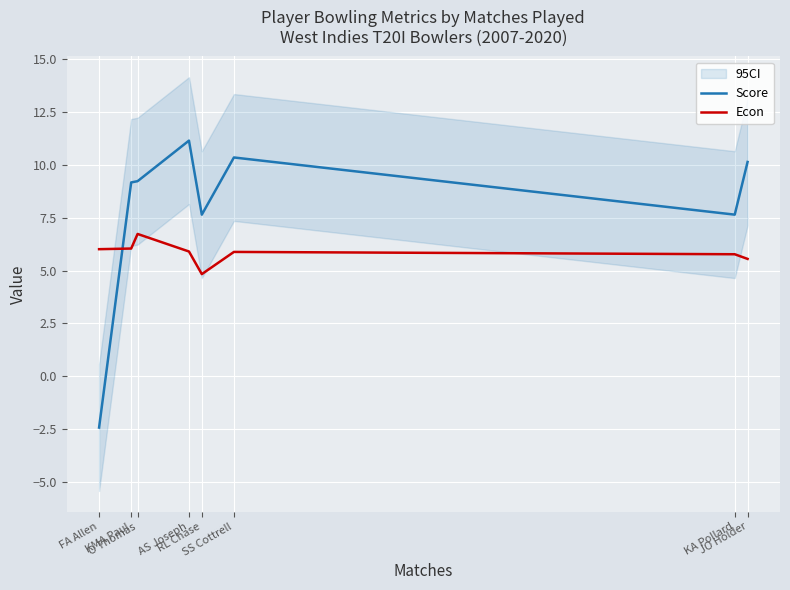

Rank the categories by Score value from highest to lowest.

AS Joseph, SS Cottrell, JO Holder, O Thomas, KMA Paul, KA Pollard, RL Chase, FA Allen